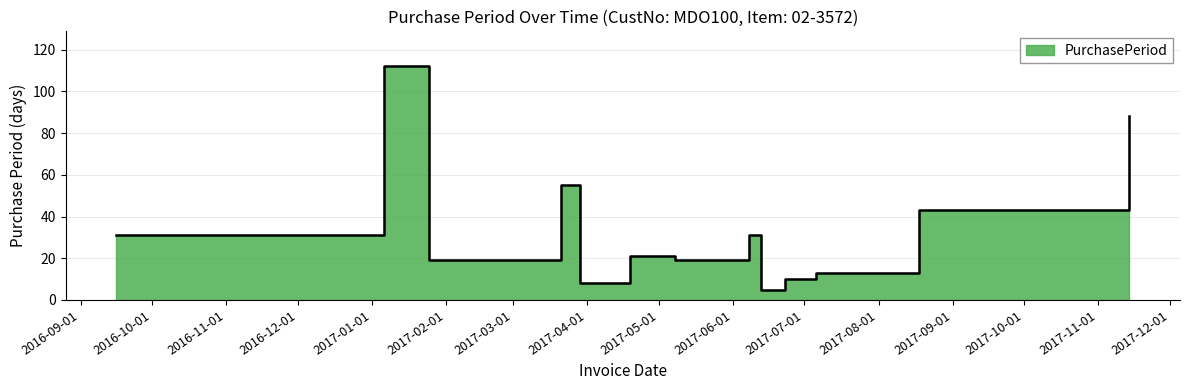

How many lines are shown in the chart?

1